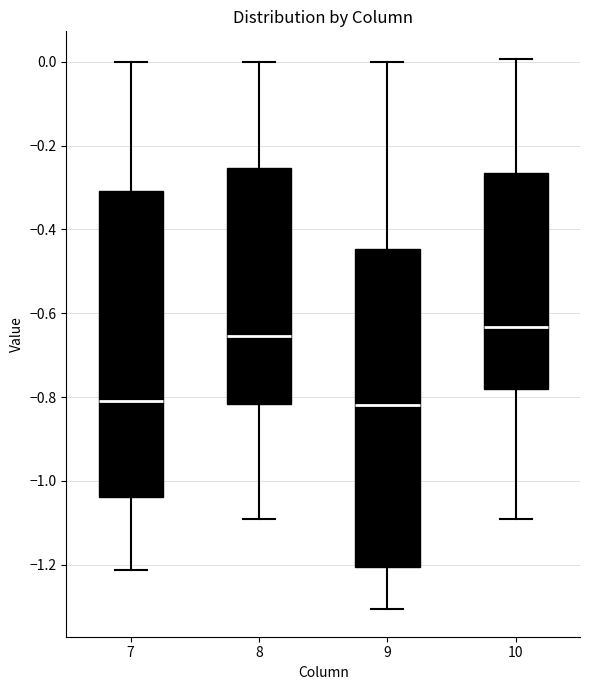

Where does the lower whisker of the box at x = 7 end on the y-axis? The values are not printed on the chart, so give them approximately, as read against the axis.

-1.22